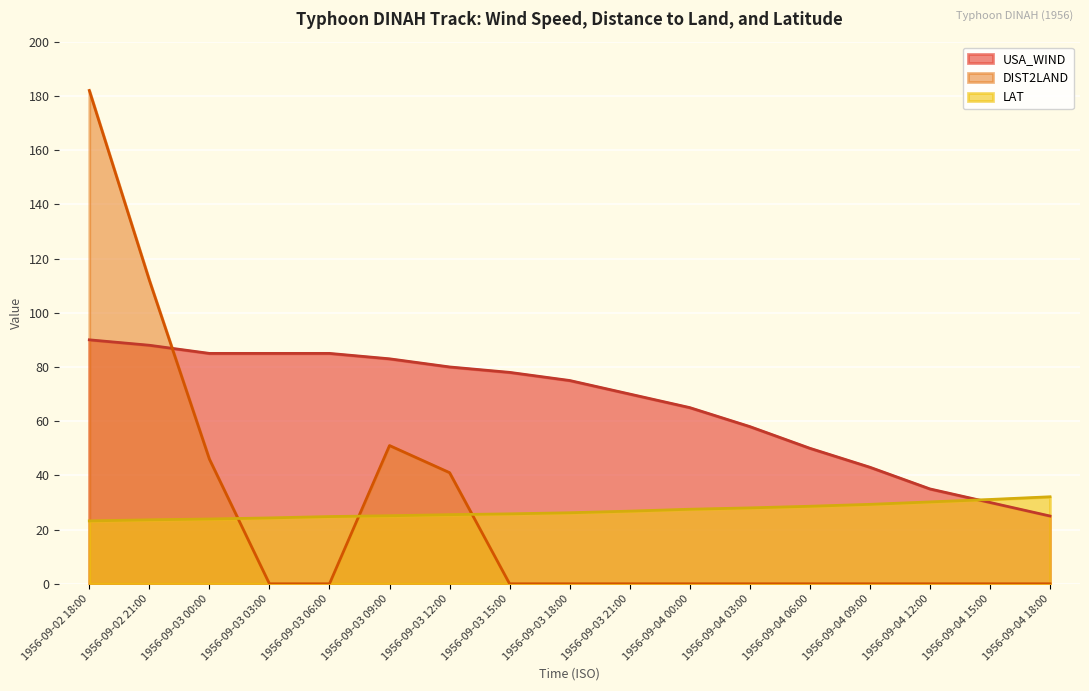

How many distinct data groups are displayed?

3